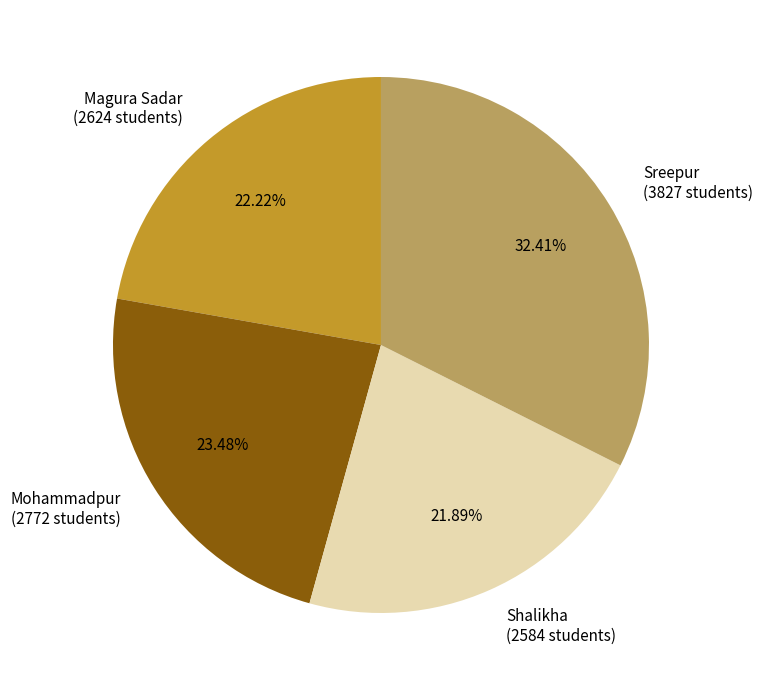

What is the largest slice in the pie chart?

Sreepur